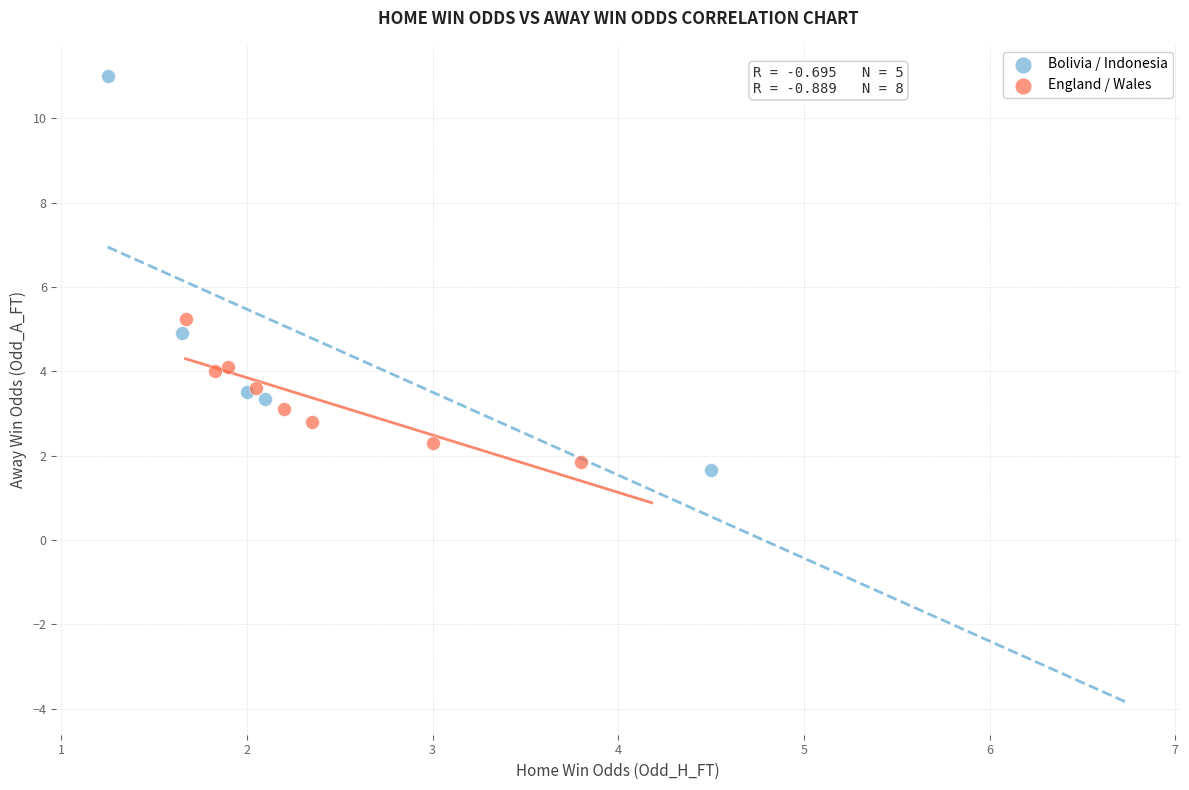

Which series reaches the maximum Y coordinate?

Bolivia / Indonesia